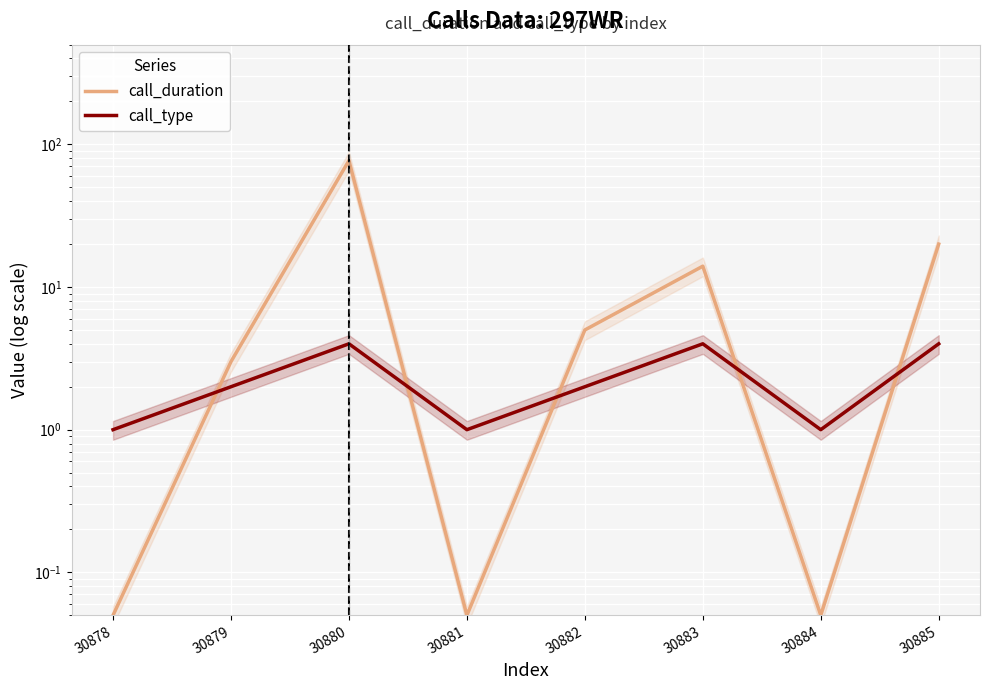

Count the call_type values in the range 1 to 4.

8